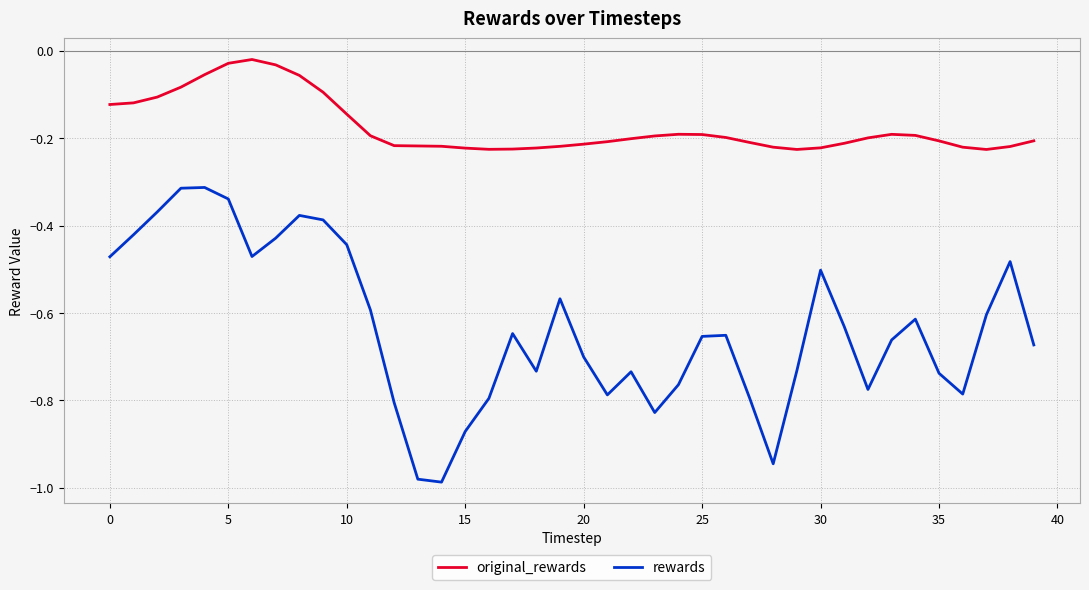

True or false: original_rewards and rewards cross at least once.

False